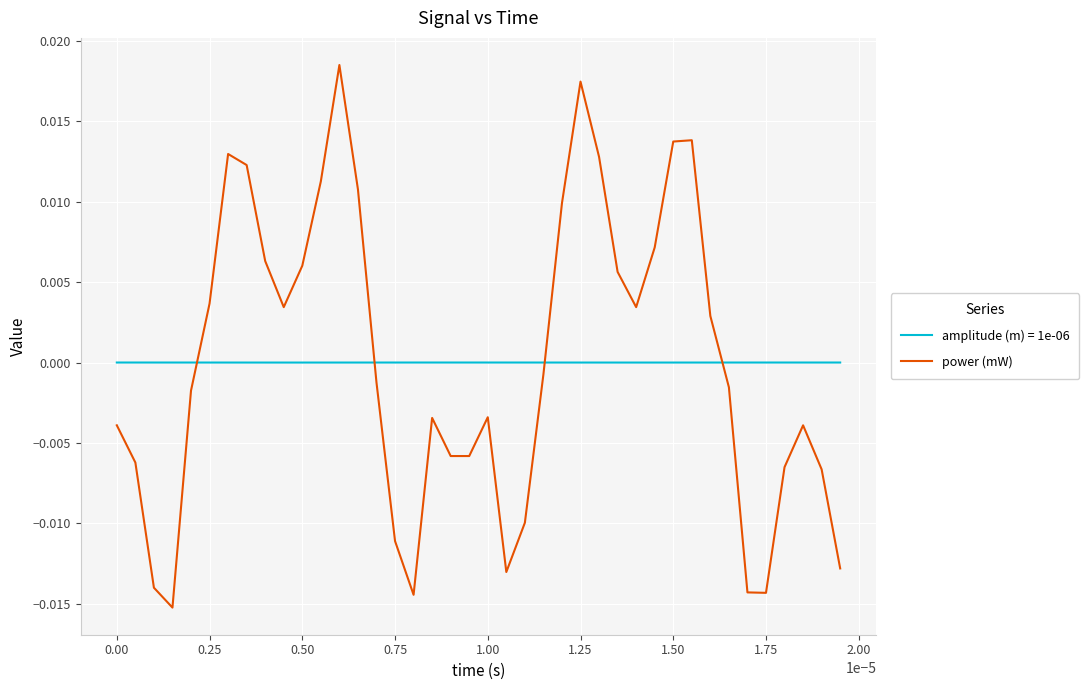

After their last crossing, which series has the higher values: power (mW) or amplitude (m) = 1e-06?

amplitude (m) = 1e-06